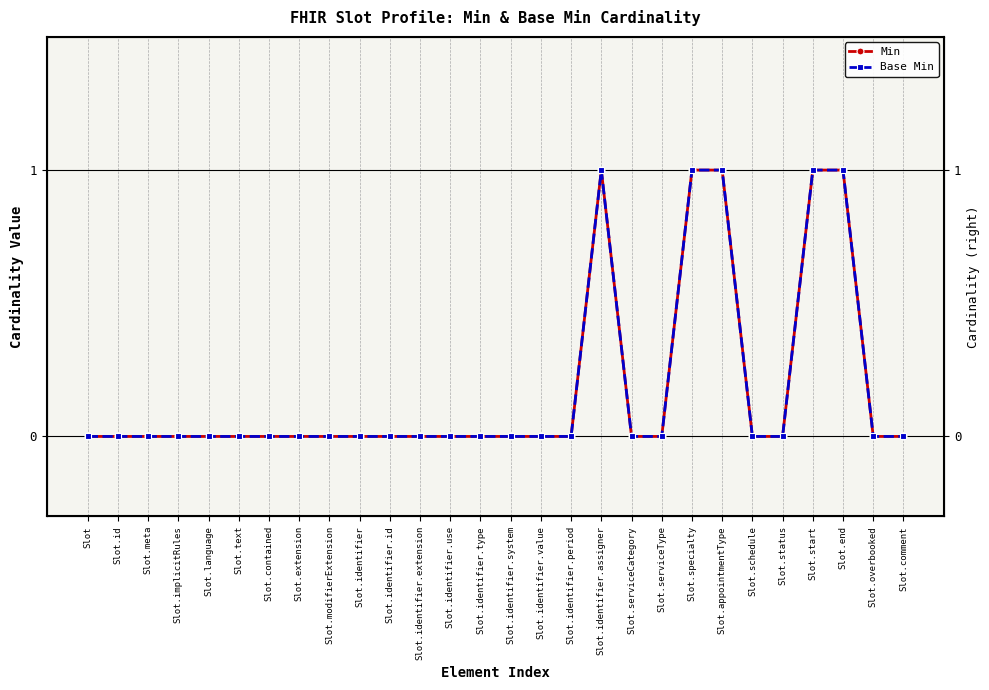

What is the label of the 25th point from the right?

Slot.implicitRules